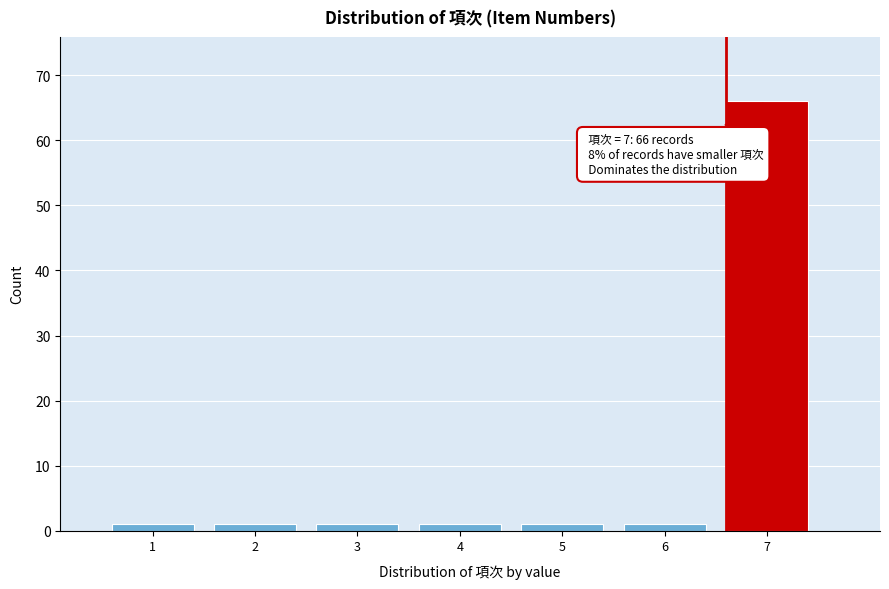

Reading left to right, list all the values displayed in this chart.

1	1	1	1	1	1	66